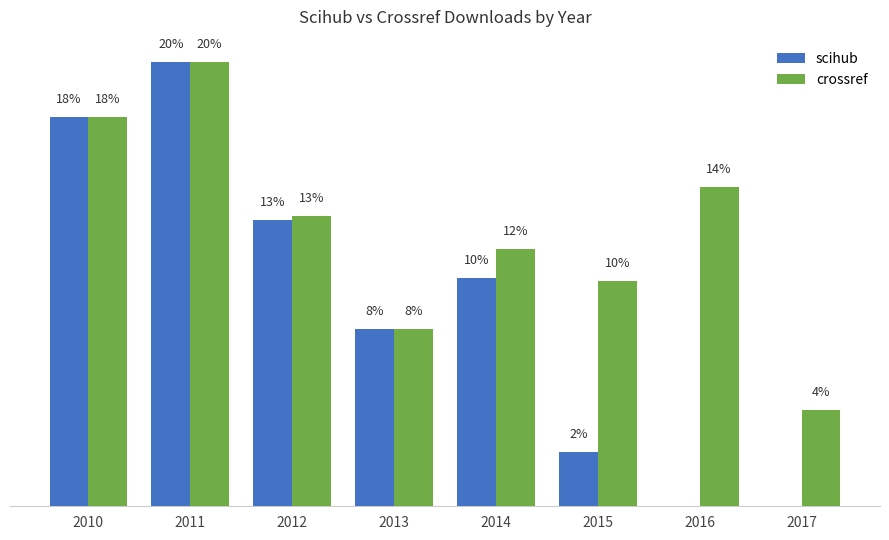

What are all the series names shown in the legend?

scihub, crossref